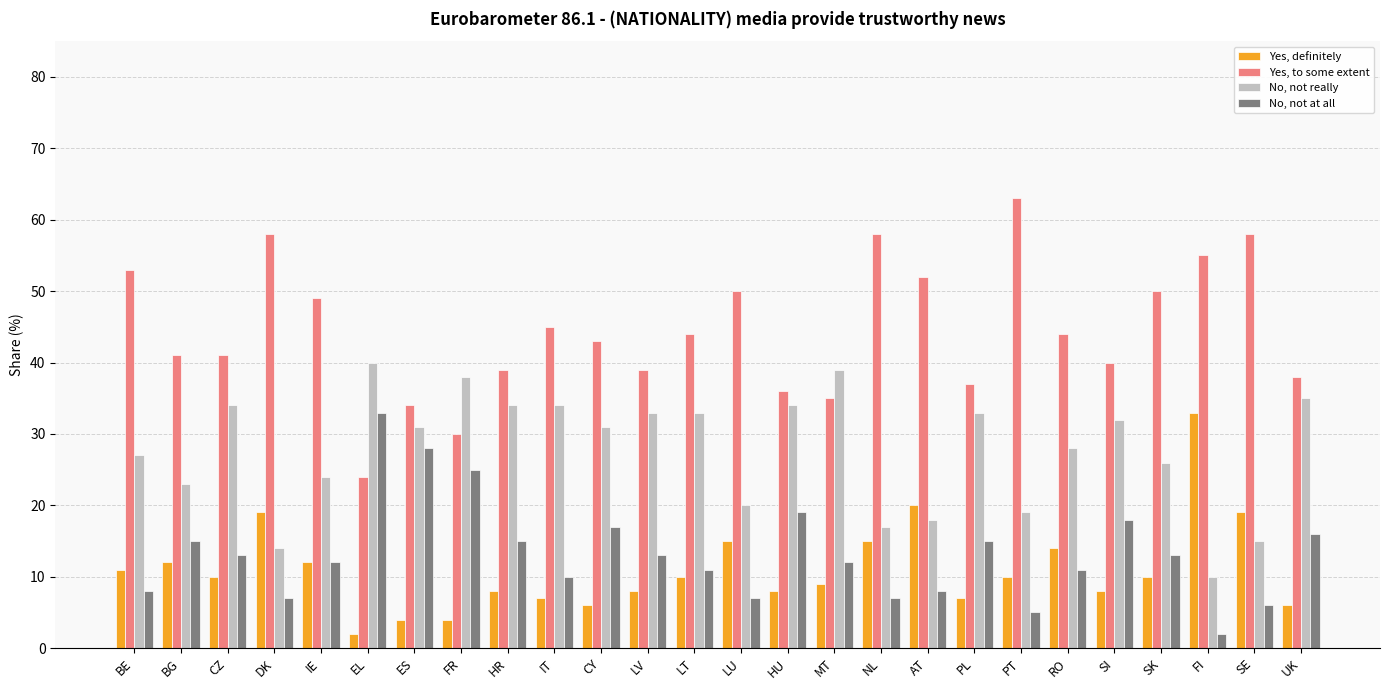

At which label does No, not really first exceed 31?

CZ